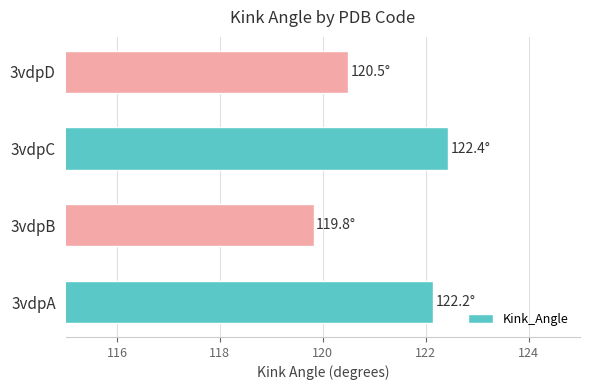

How many data points are less than 122?

2